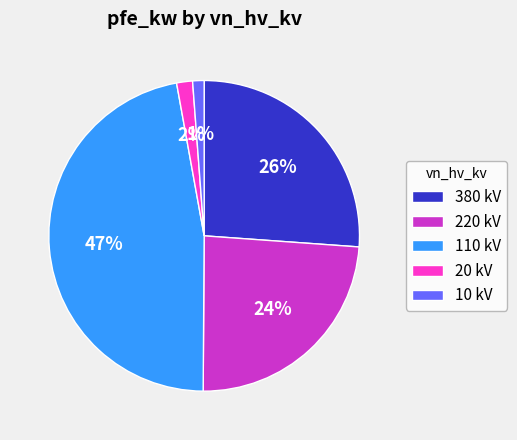

To the nearest percent, what is the difference between the largest and smallest slice percentages?

46%